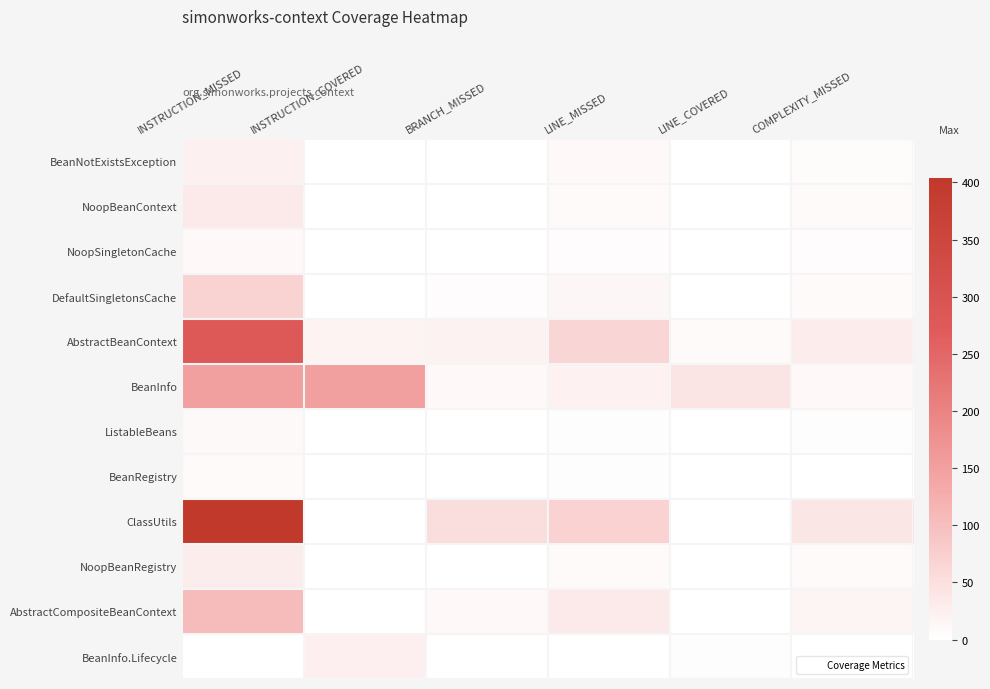

Between BRANCH_MISSED and LINE_MISSED, which series saw the biggest shift?

AbstractBeanContext